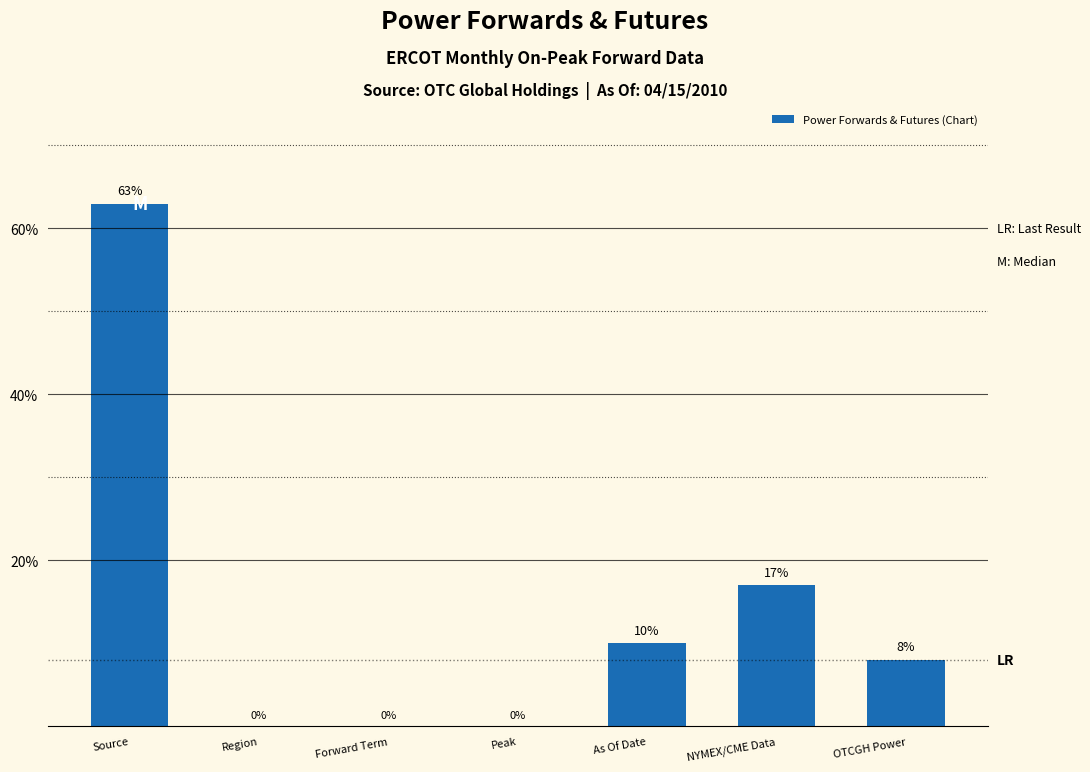

Which category has the highest value across all series?

Source